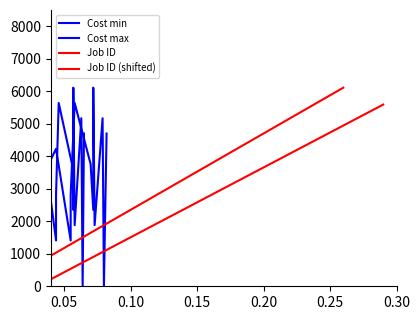

What is the highest value of the Cost min series?

6110